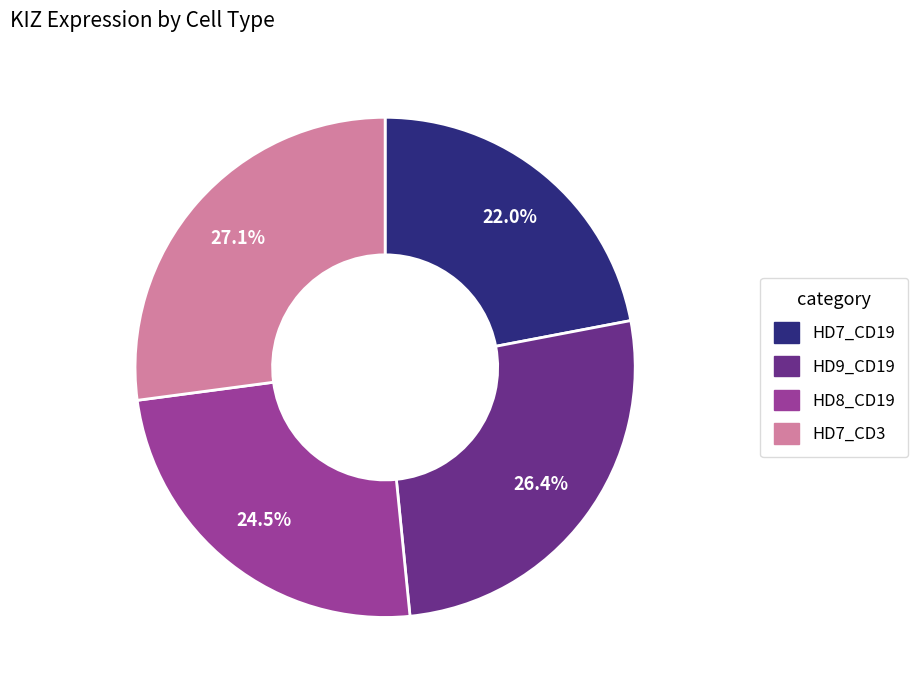

Is there any slice that represents more than half of the pie?

No